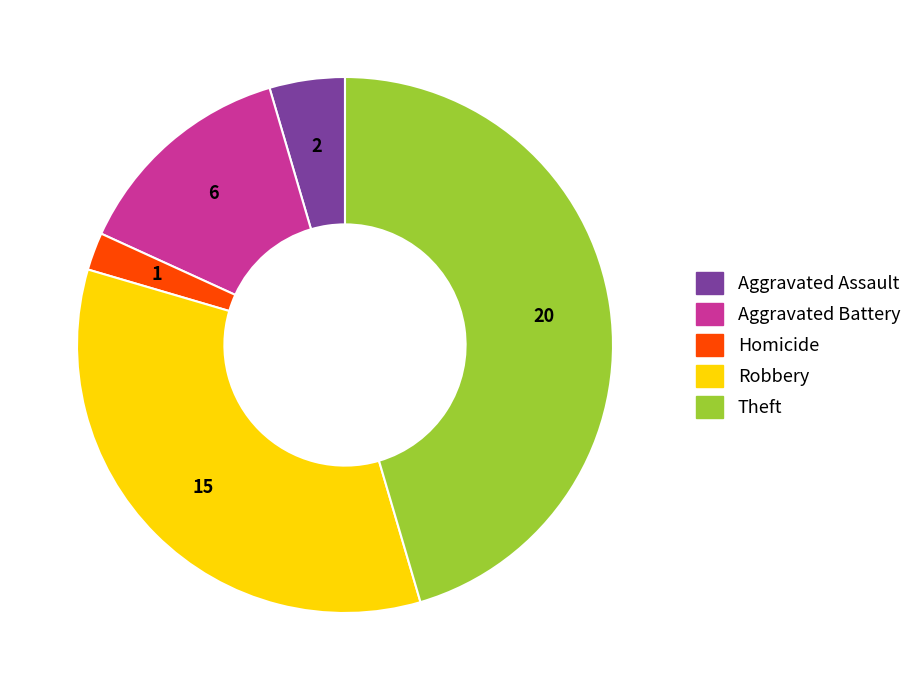

Does any single category account for the majority?

No